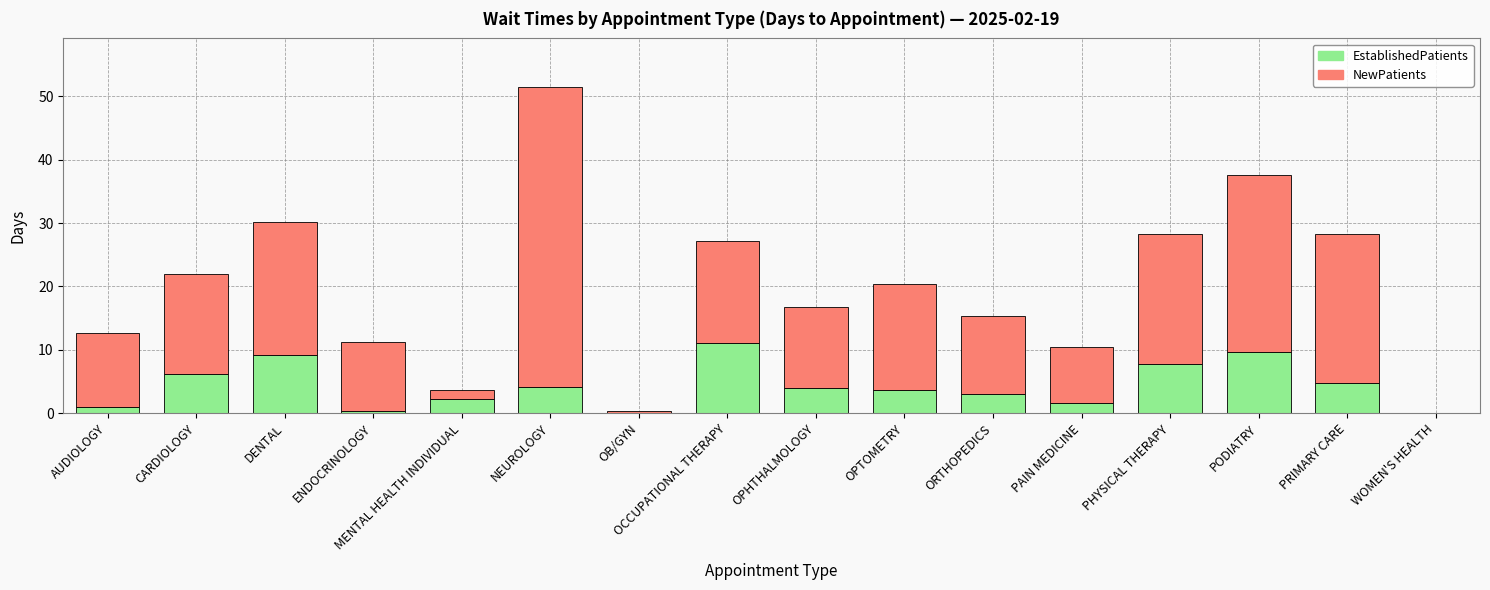

The EstablishedPatients series shows 4.7 at PRIMARY CARE. True or false?

True